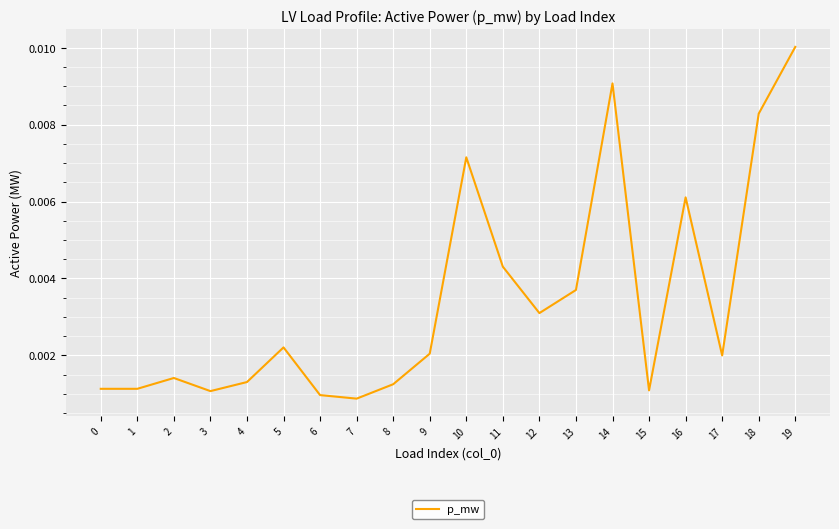

Which category has the highest value across all series?

19